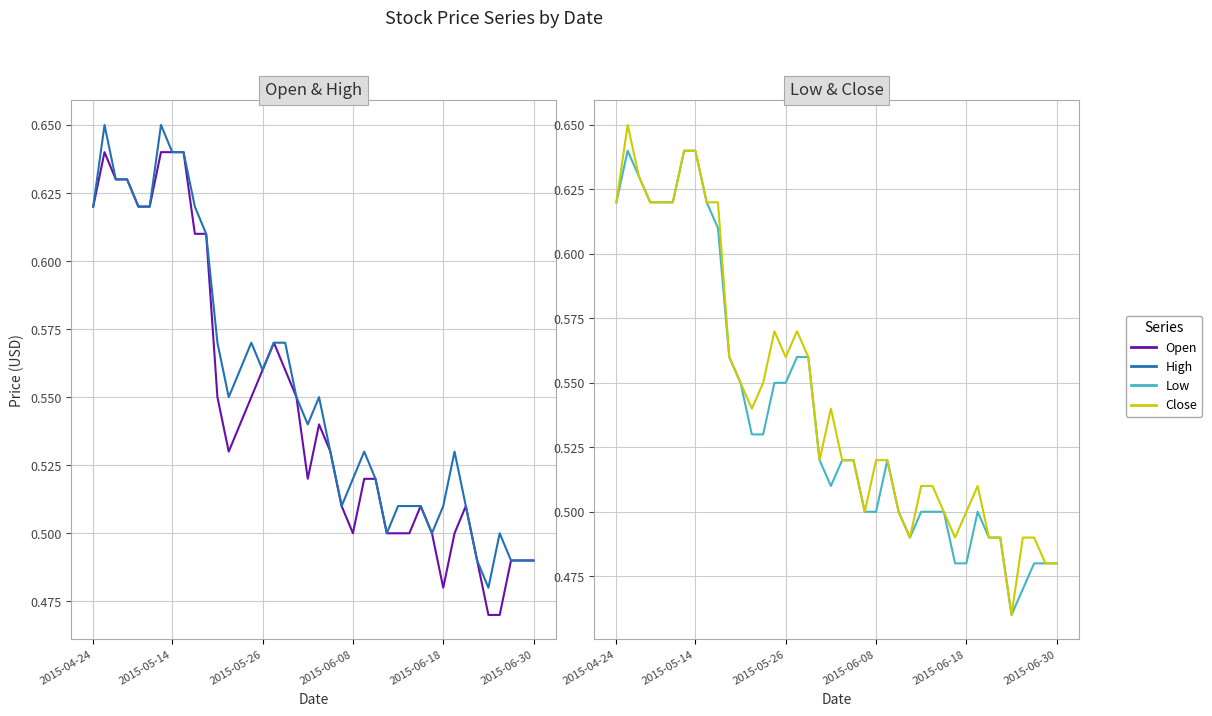

How many lines are shown in the chart?

4